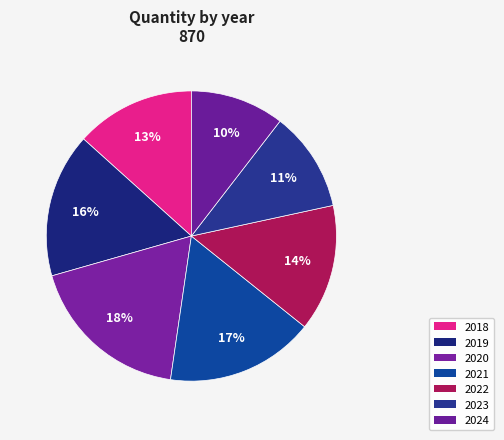

Combined, do 2022 and 2023 account for over 50%?

No